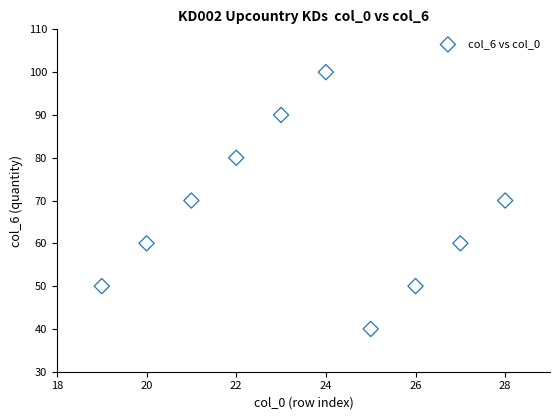

What is the average X value?

24